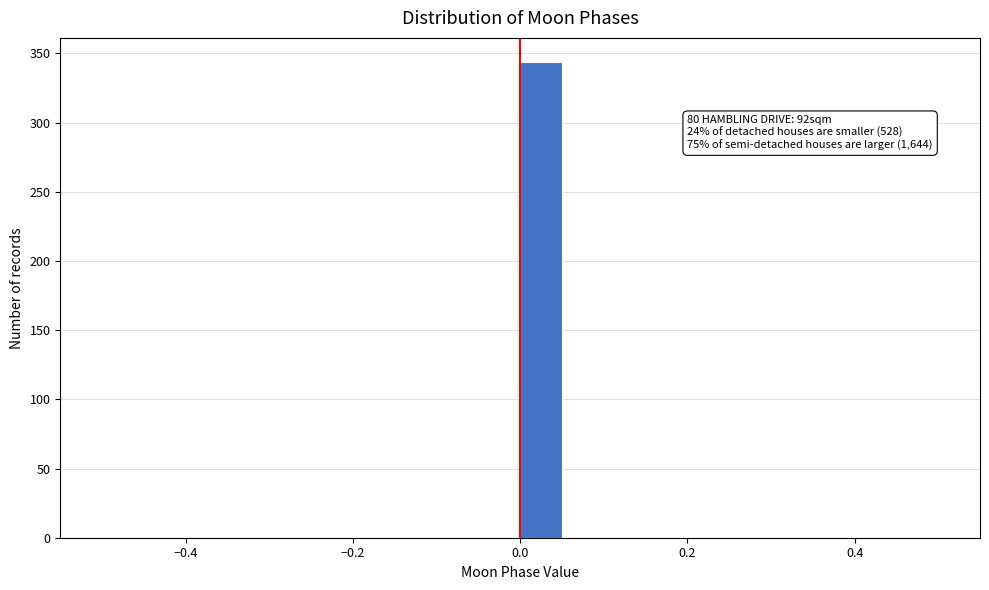

Around what value on the x-axis is the tallest bar? Give the approximate position of its centre, as read against the axis.

0.02